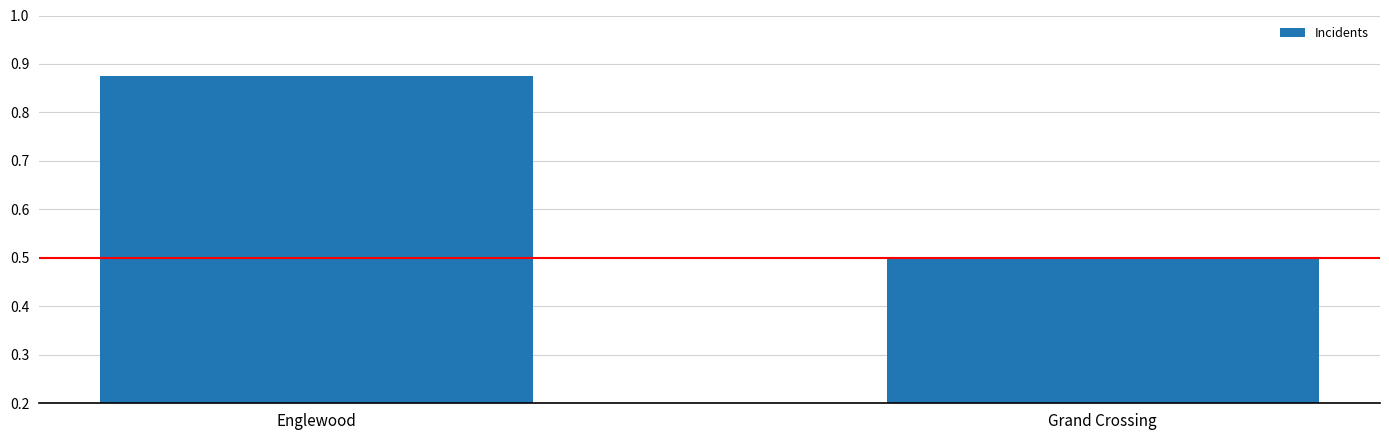

What is the smallest value displayed?

0.5